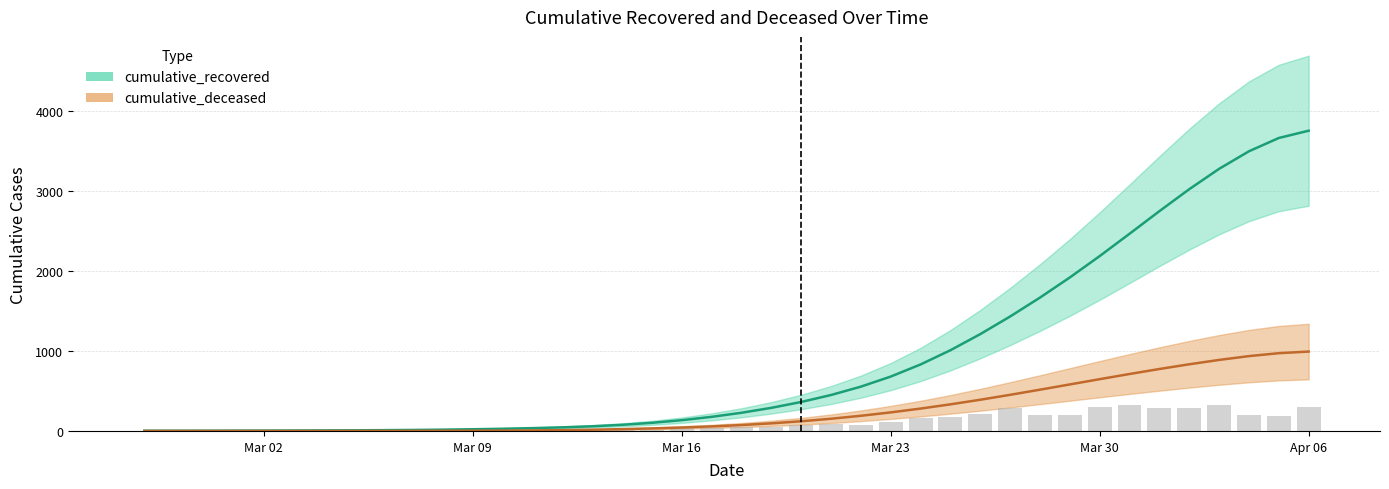

True or false: cumulative_recovered has a value of 342.8 at 2020-03-25.

False